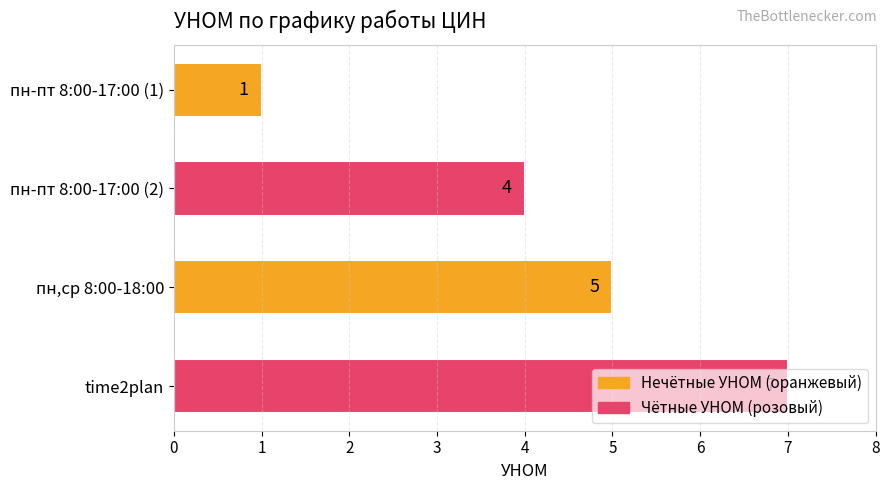

List the labels in order of value, smallest first.

пн-пт 8:00-17:00 (1), пн-пт 8:00-17:00 (2), пн,ср 8:00-18:00, time2plan